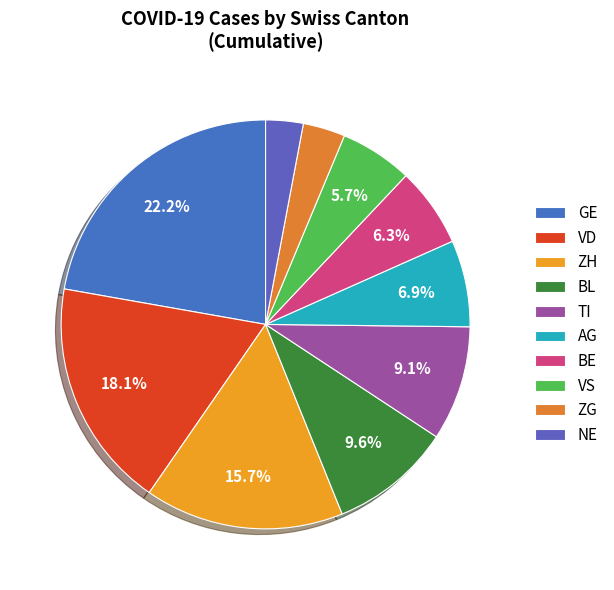

How many segments does this pie chart have?

10